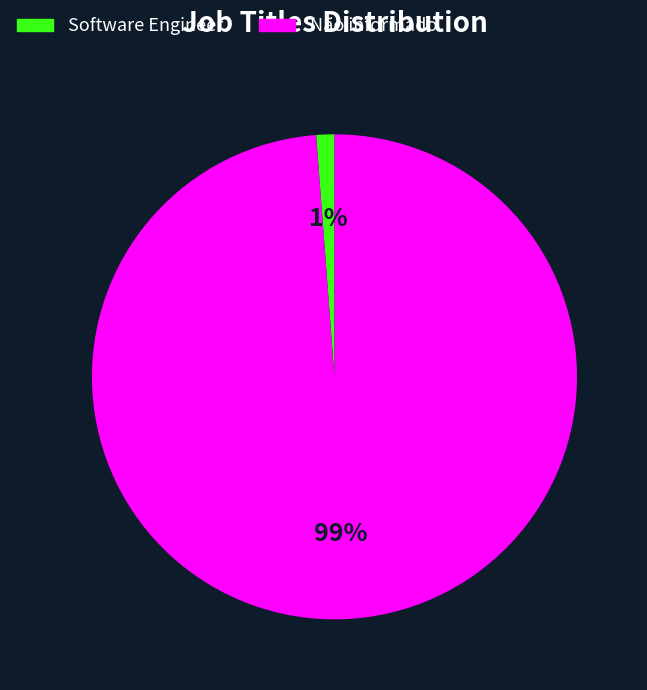

To the nearest percent, what portion does Software Engineer represent?

1%